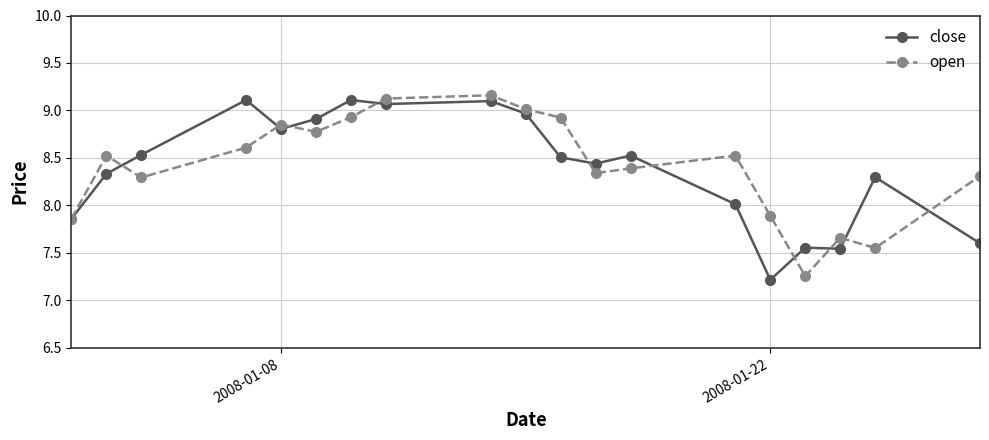

In close, how many points are higher than both neighbors (excluding endpoints)?

6